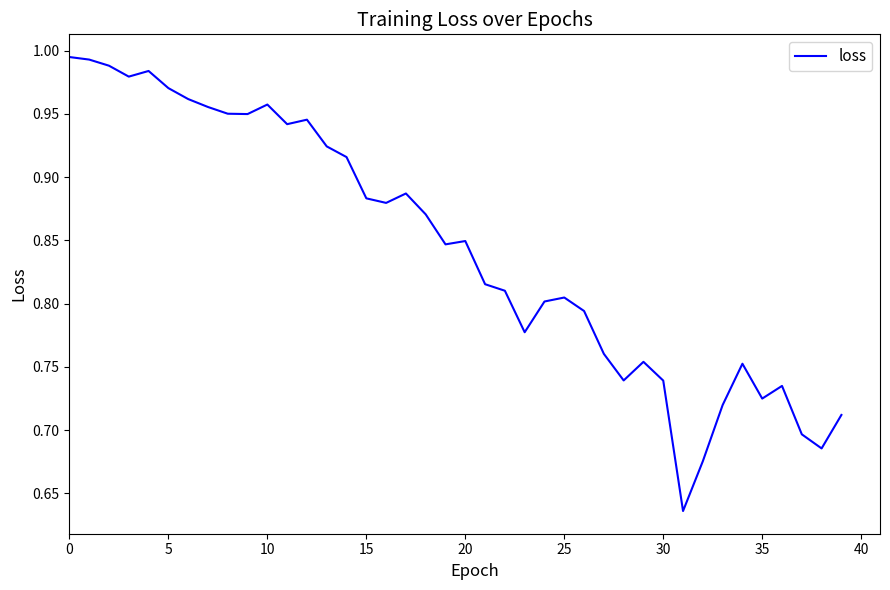

What is the difference between the maximum and minimum values?

0.4